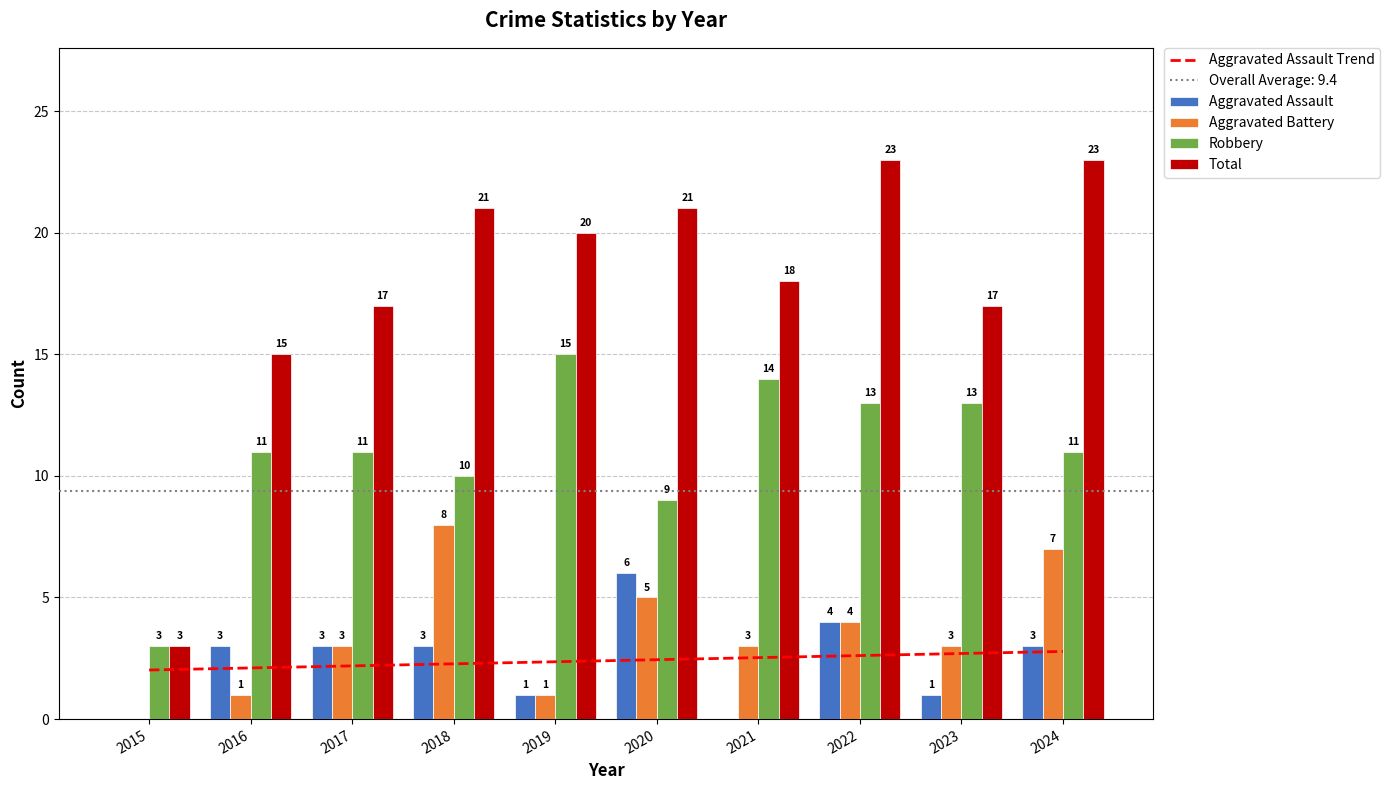

What are all the series names shown in the legend?

Aggravated Assault, Aggravated Battery, Robbery, Total